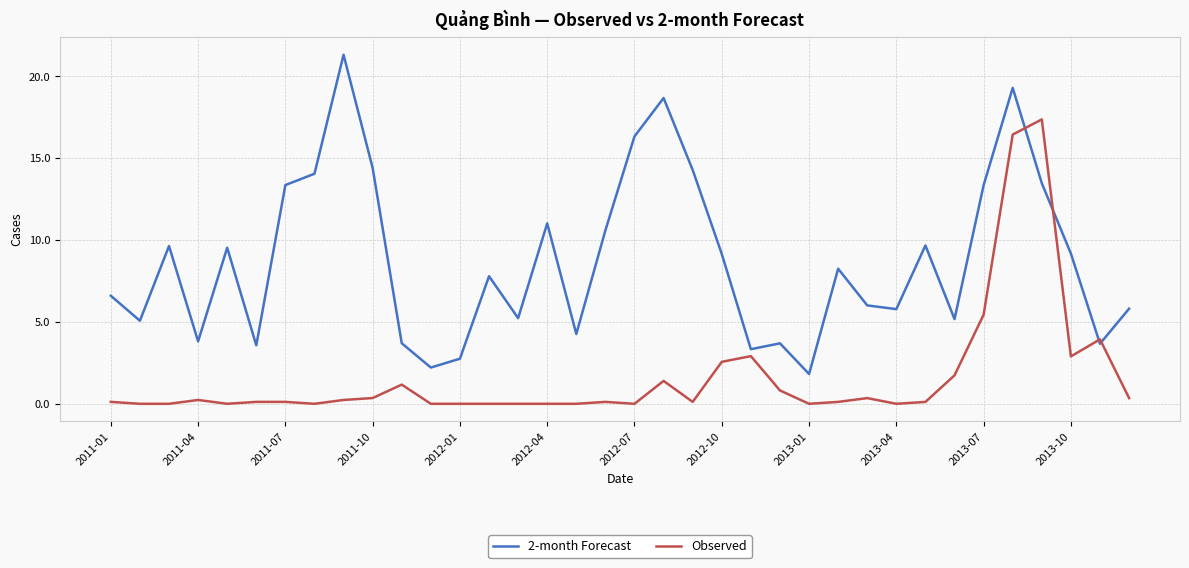

Which series has the widest spread of values?

2-month Forecast